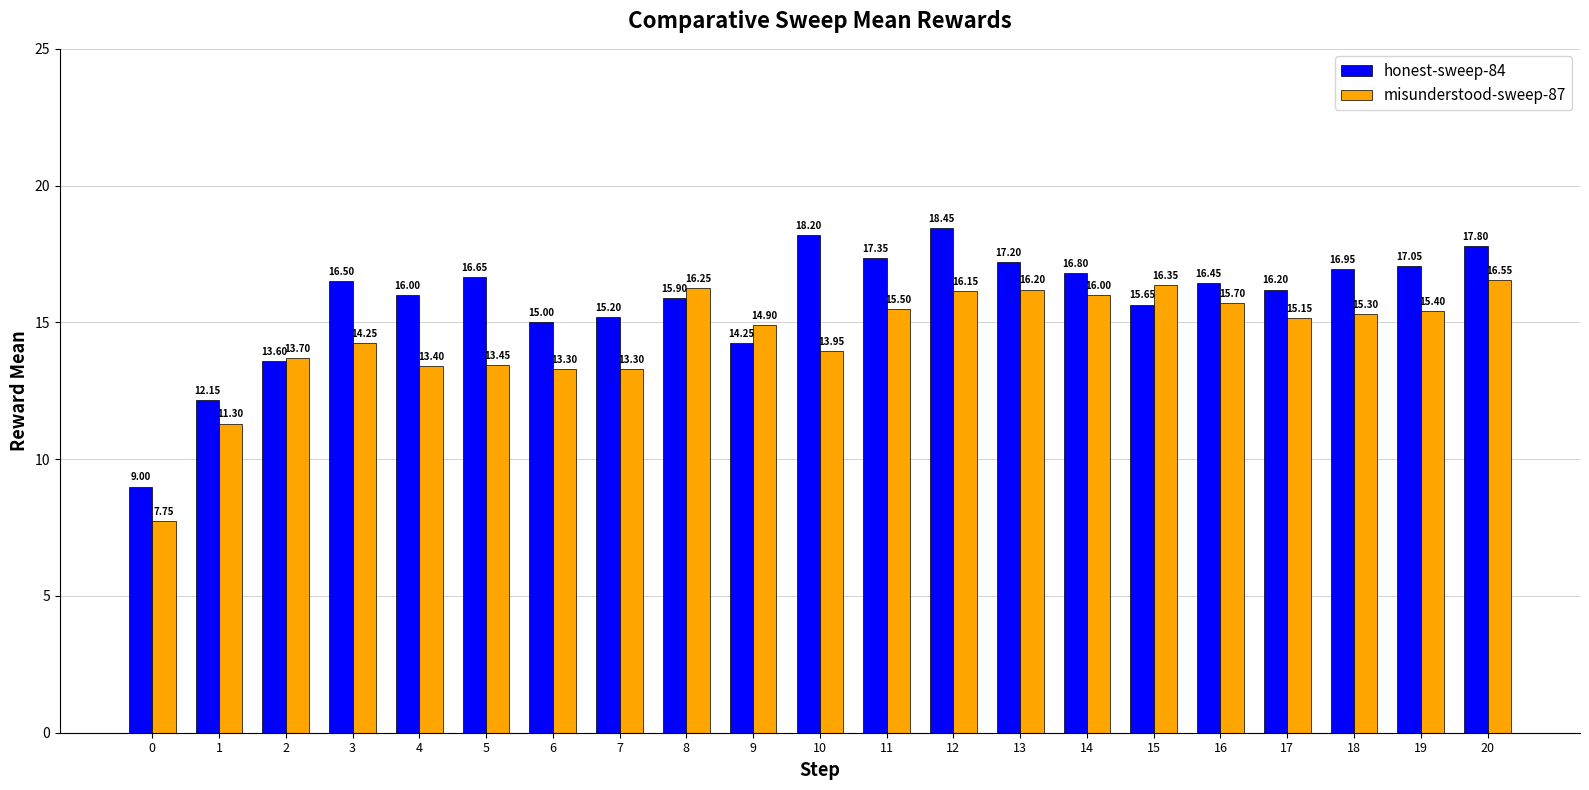

Where is honest-sweep-84 nearest to the value 13?

2